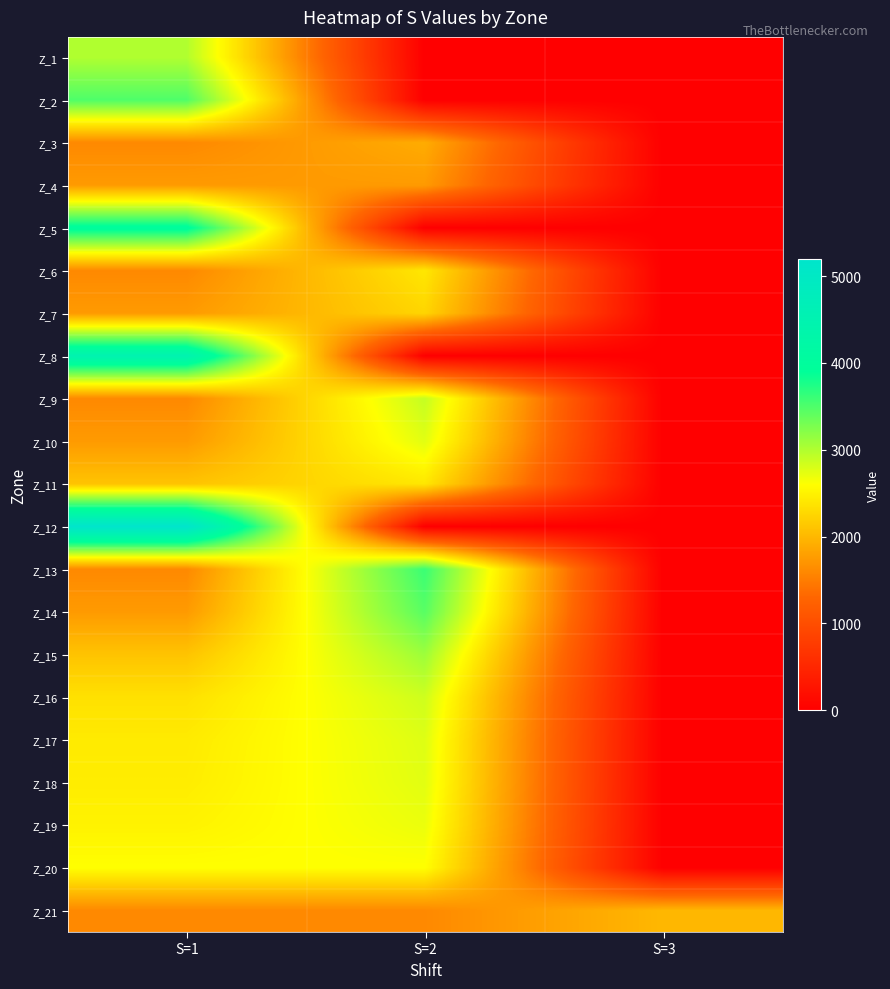

Which series changed the most between S=1 and S=3?

Z_12